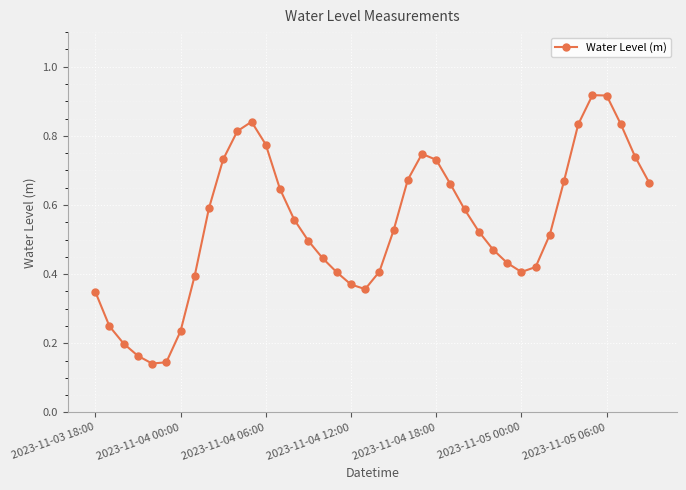

How many points are higher than both their immediate neighbors (excluding endpoints)?

3